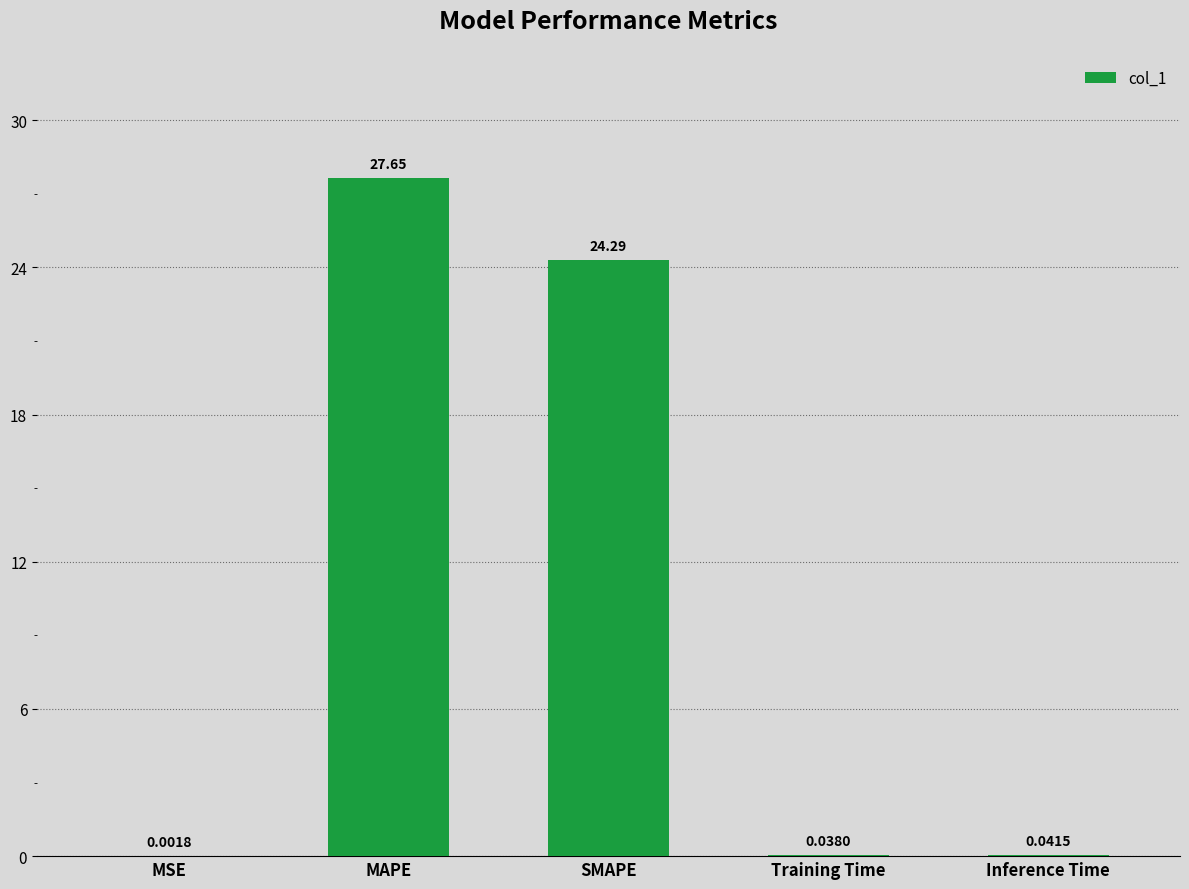

Which has a higher value, Training Time or MAPE?

MAPE